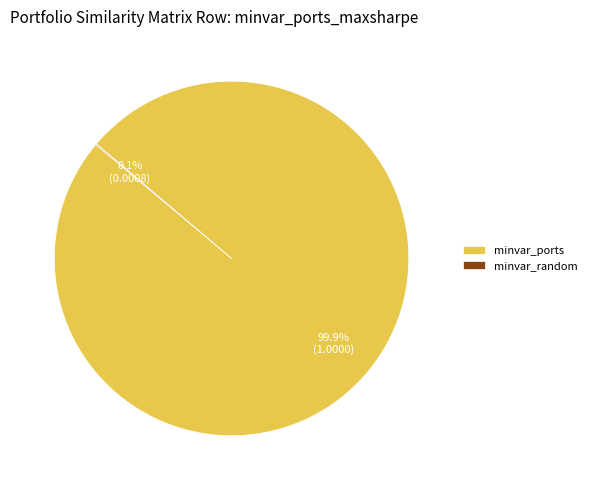

What is the largest slice in the pie chart?

minvar_ports